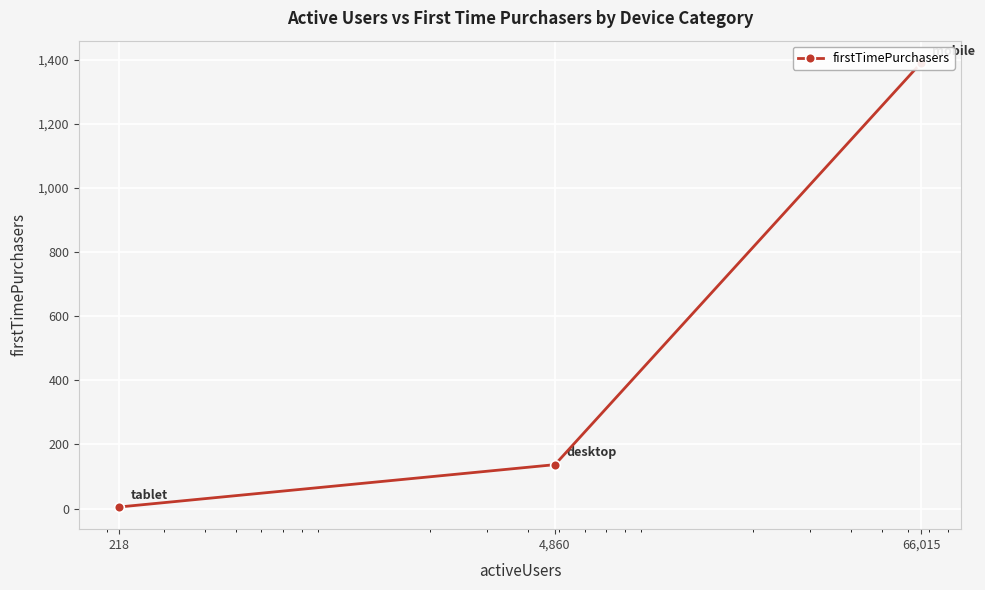

Rank the categories by value from highest to lowest.

66,015, 4,860, 218